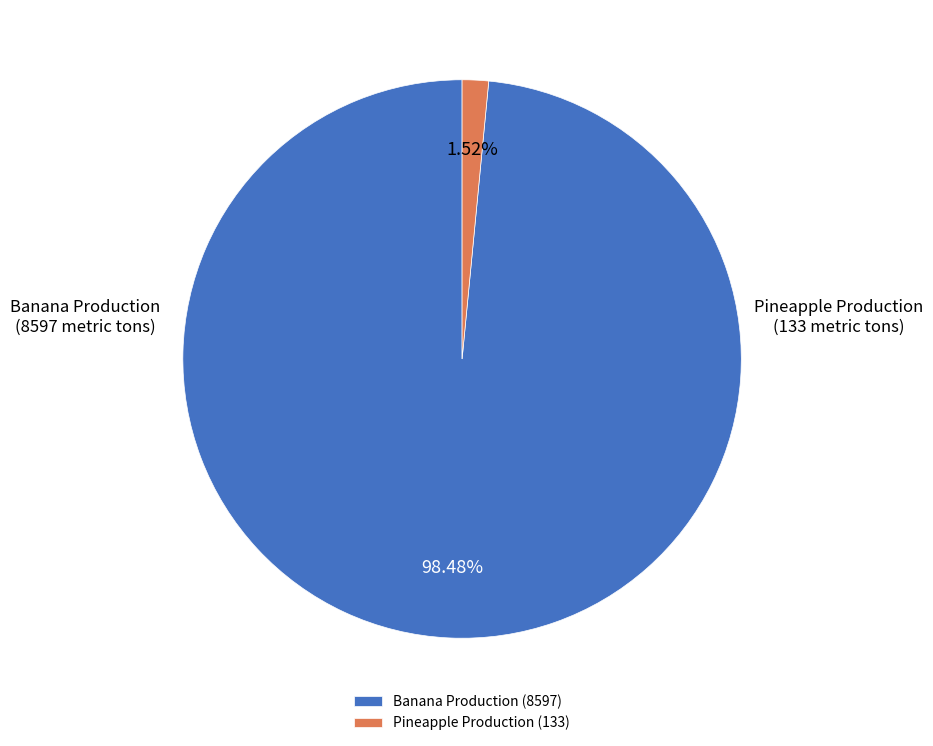

What is the smallest slice in the pie chart?

Pineapple Production (133)